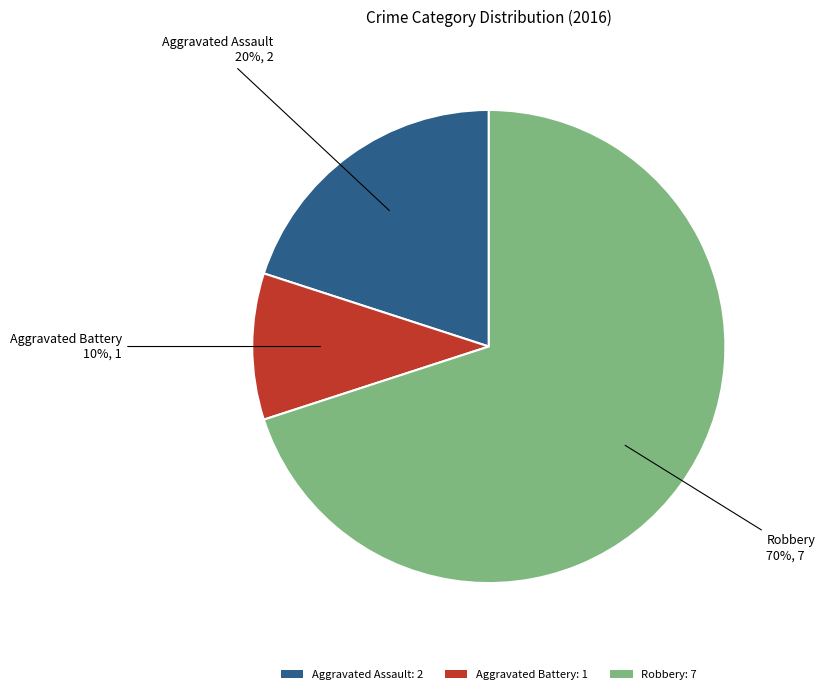

Between Aggravated Battery and Aggravated Assault, which is larger?

Aggravated Assault